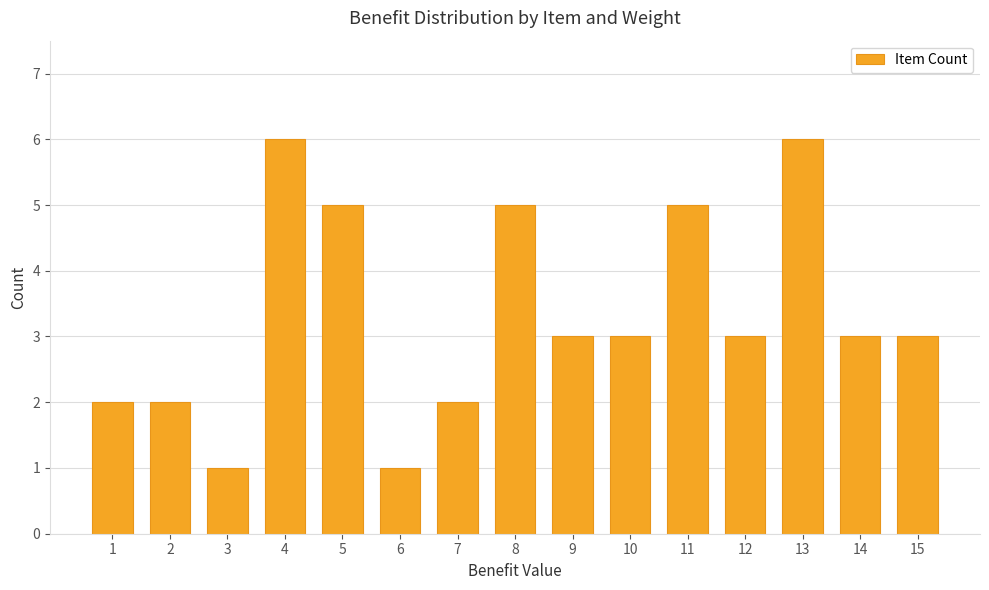

The chart shows a value of 1 at 6. True or false?

True